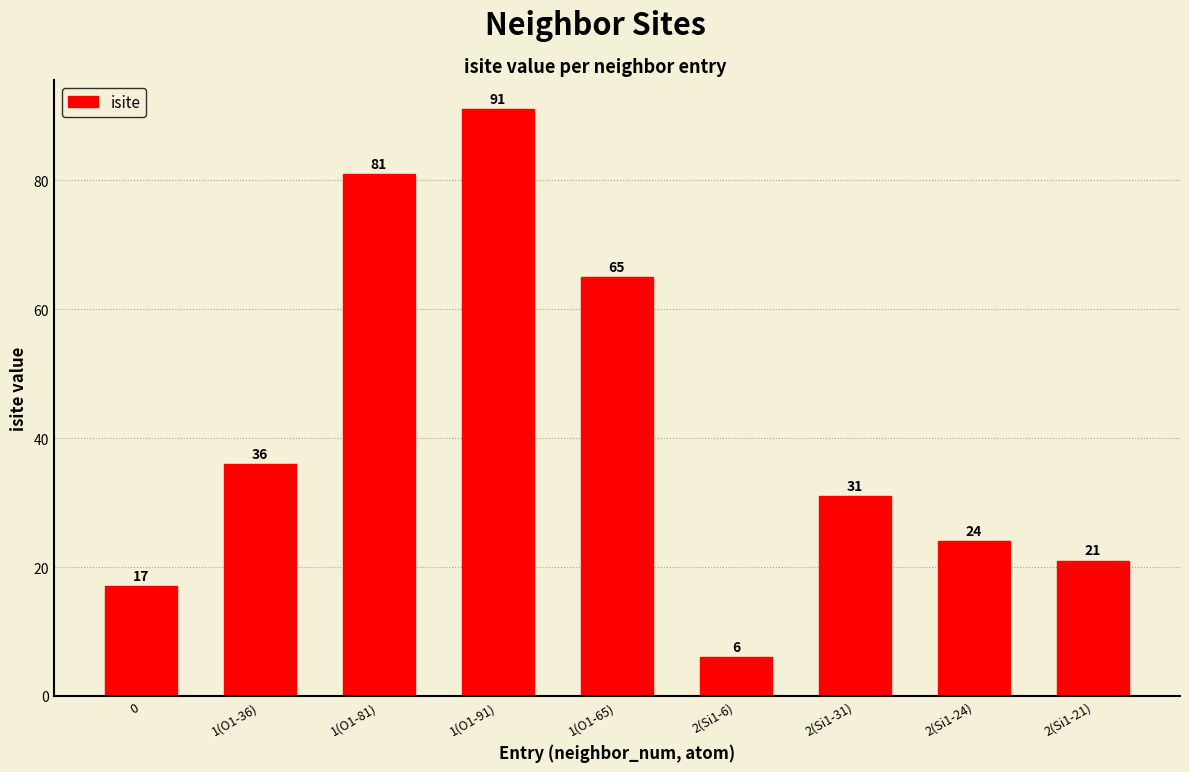

At which label is the value closest to 48?

1(O1-36)